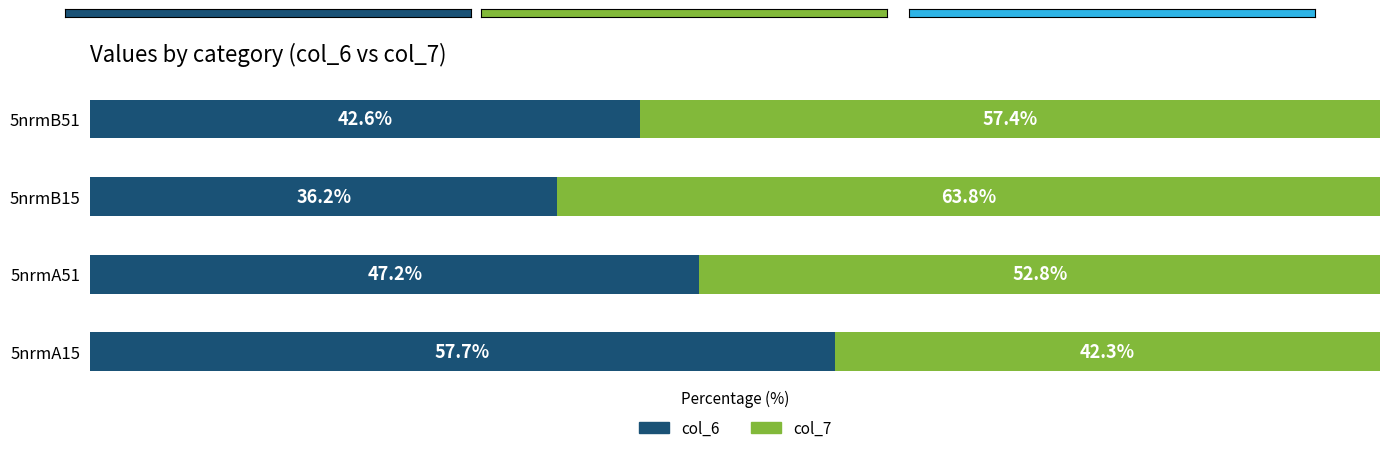

Where is col_6 nearest to the value 46?

5nrmA51